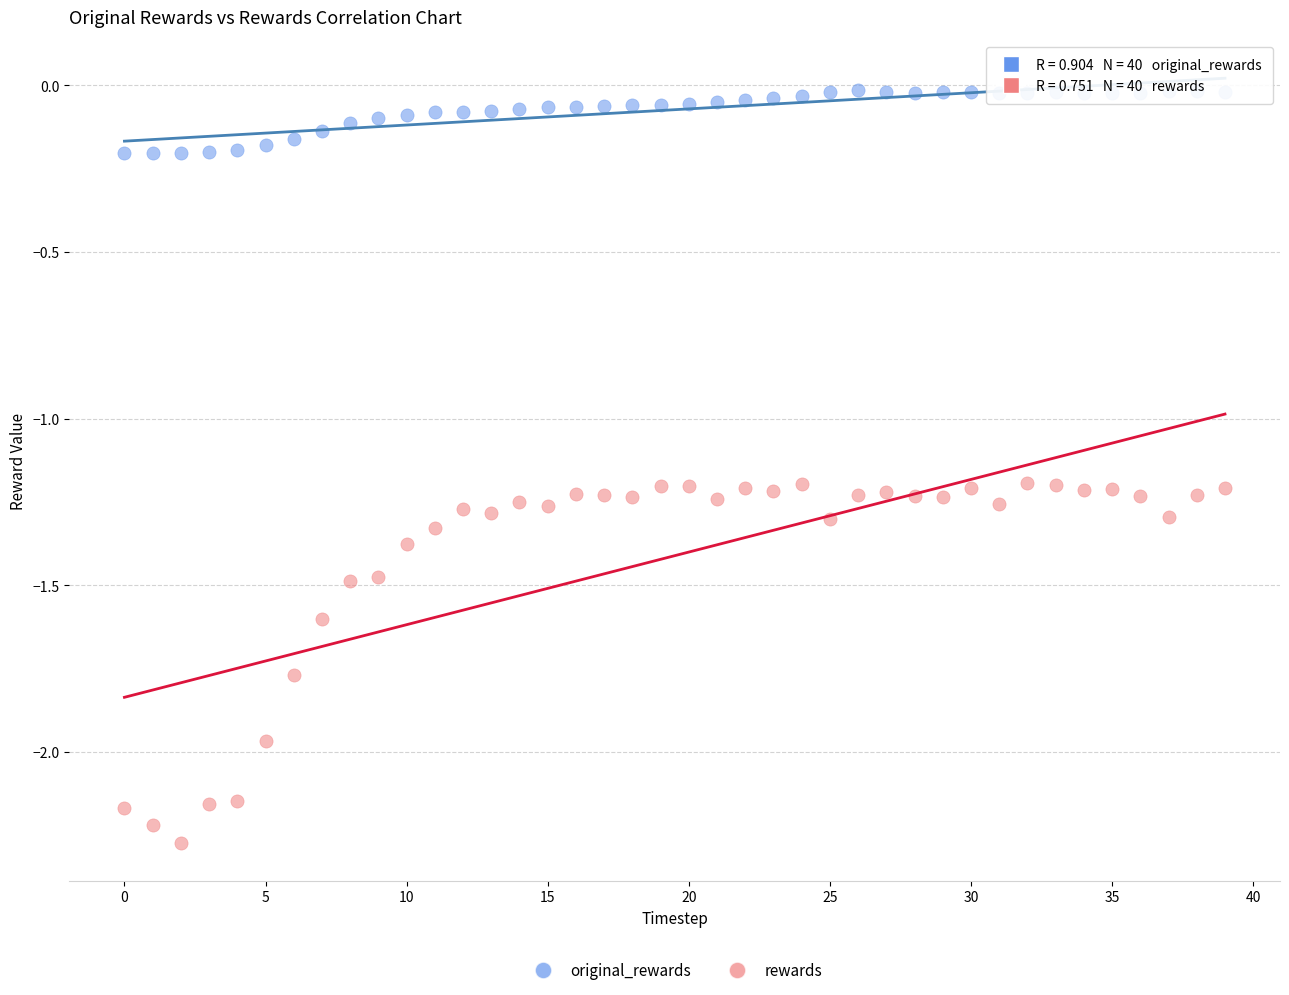

Which series has the largest Y range (max minus min)?

rewards